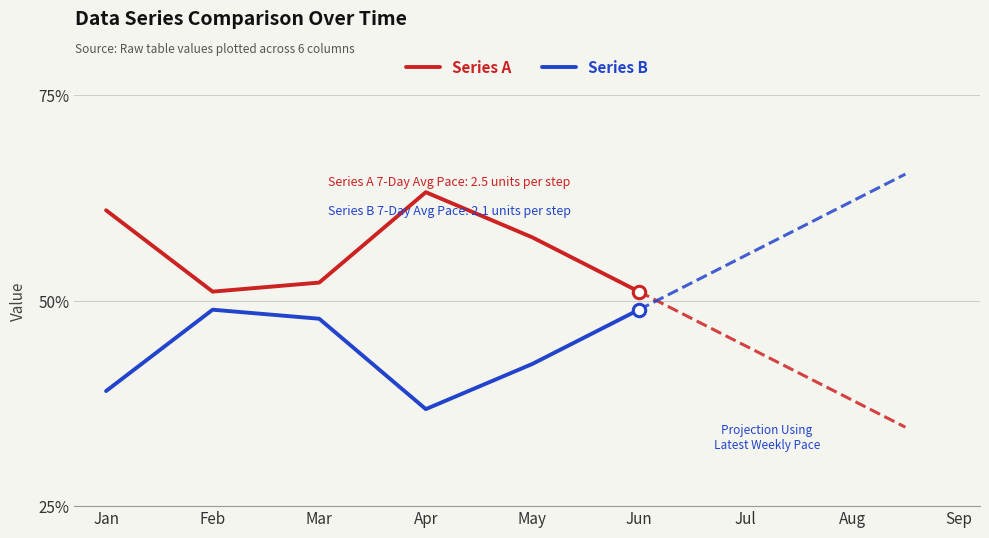

What are all the series names shown in the legend?

Series A, Series B